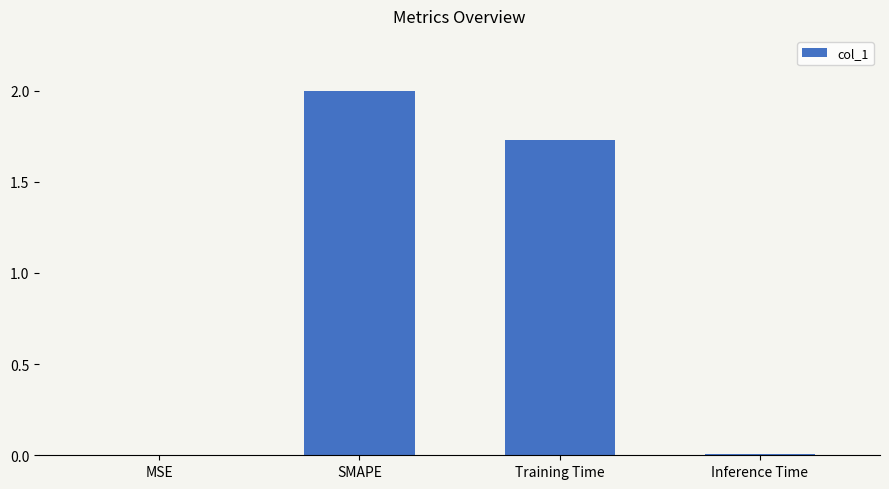

Where is the data nearest to the value 1?

Training Time